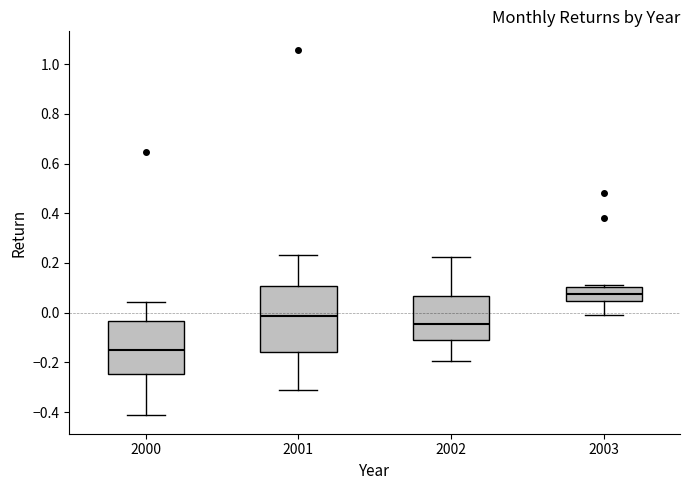

Where does the upper whisker of the box at x = 2002 end on the y-axis? The values are not printed on the chart, so give them approximately, as read against the axis.

0.22